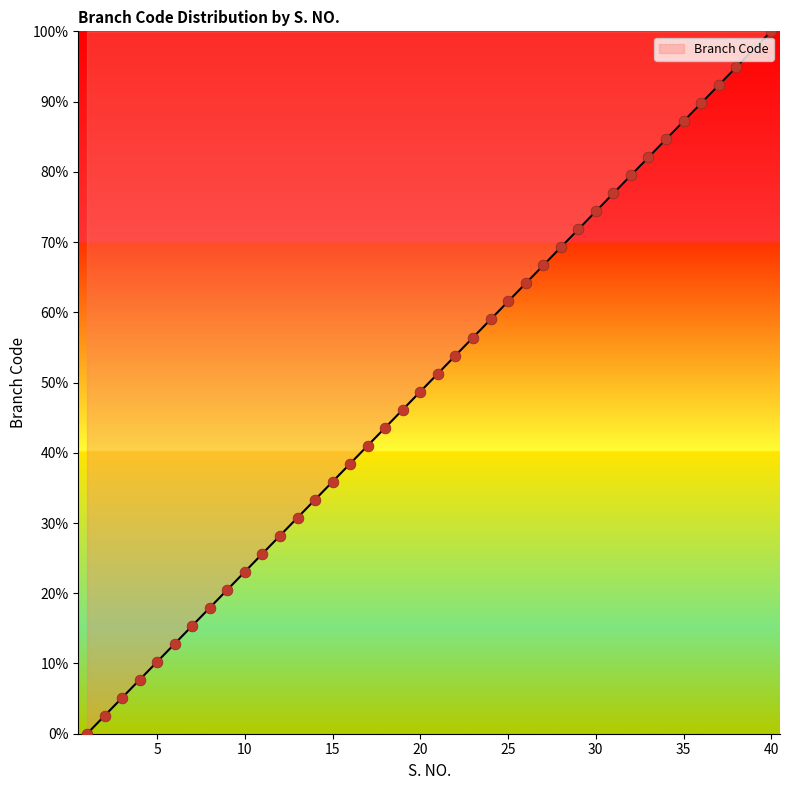

What is the difference between the maximum and minimum values?

100.0